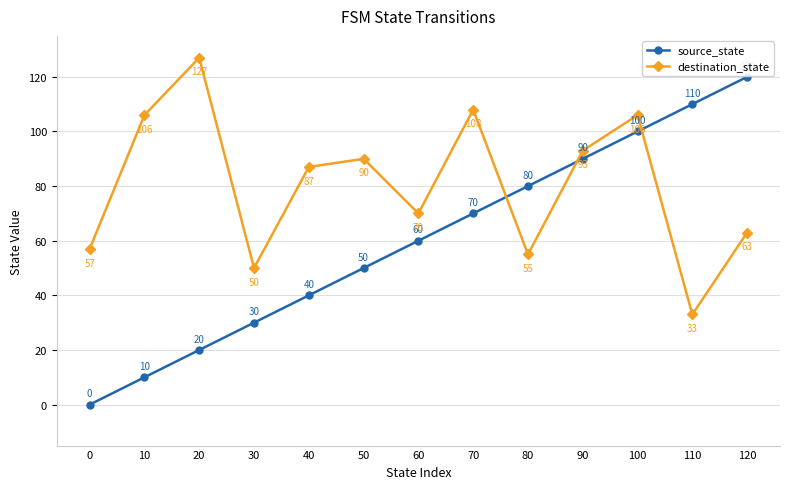

Where is the first local maximum for destination_state?

20